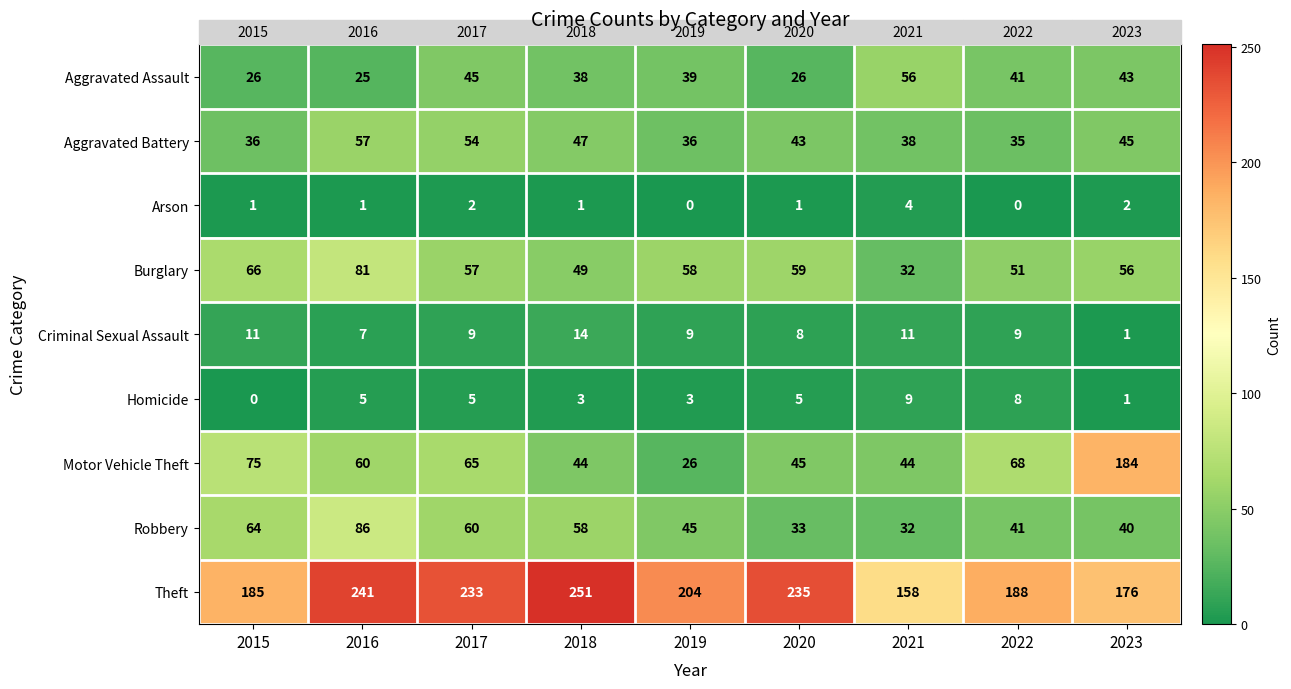

What is the maximum value for Aggravated Assault?

56